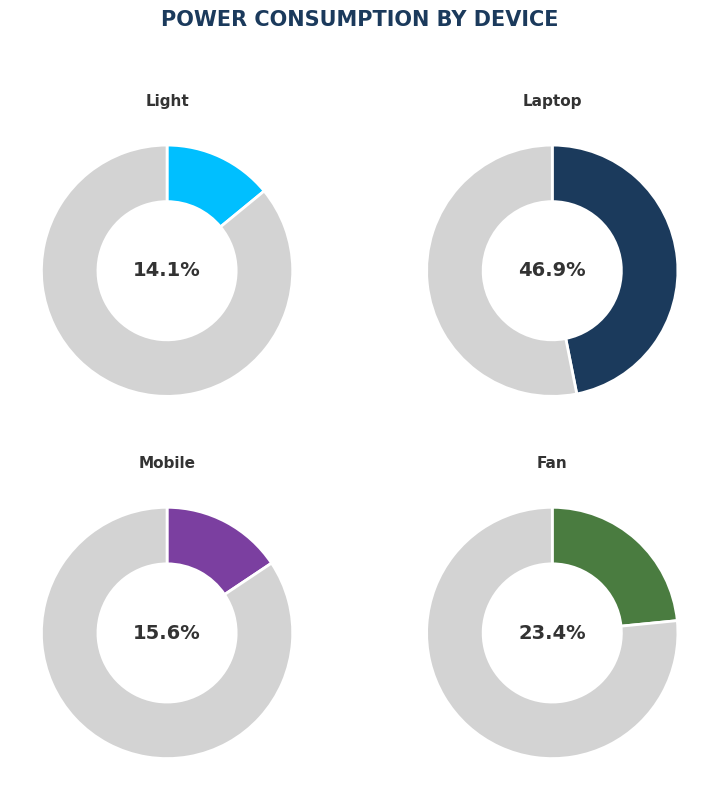

Which slice is the smallest?

Light